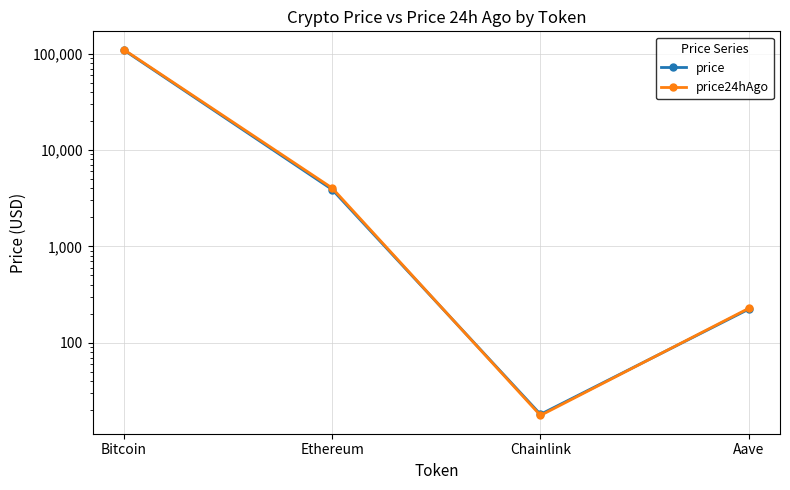

Reading left to right, transcribe all the data shown in this chart.

price: Bitcoin=109063.0	Ethereum=3895.4	Chainlink=18.1	Aave=223.4
price24hAgo: Bitcoin=110256.0	Ethereum=4035.5	Chainlink=17.6	Aave=228.0